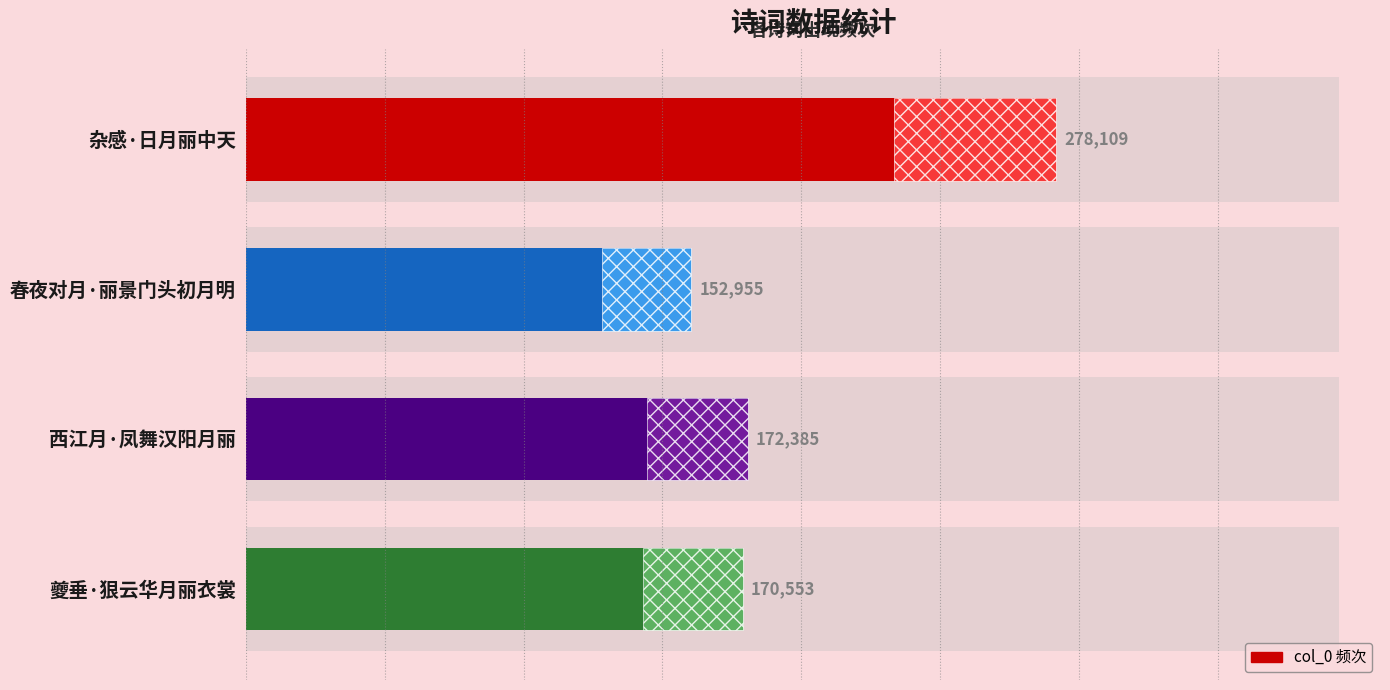

Rank the categories by value from lowest to highest.

春夜对月·丽景门头初月明, 夔垂·狠云华月丽衣裳, 西江月·凤舞汉阳月丽, 杂感·日月丽中天